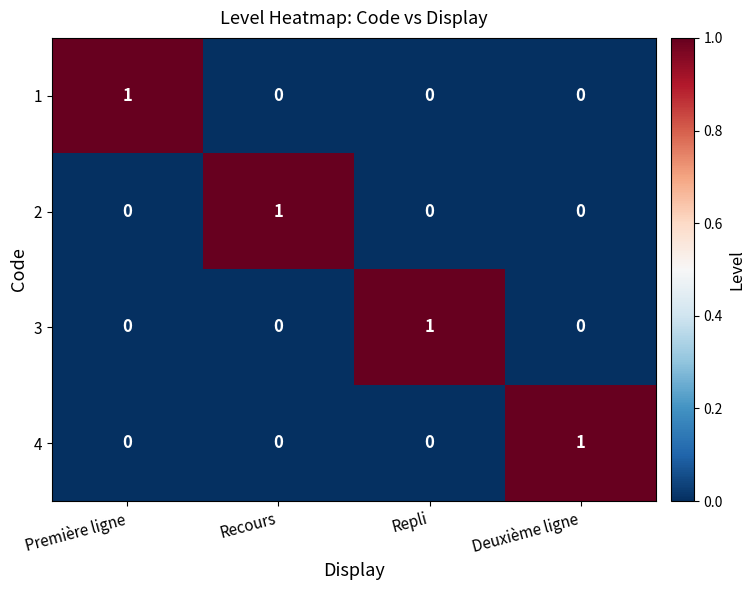

Reading left to right, transcribe all the data shown in this chart.

1: 1	0	0	0
2: 0	1	0	0
3: 0	0	1	0
4: 0	0	0	1